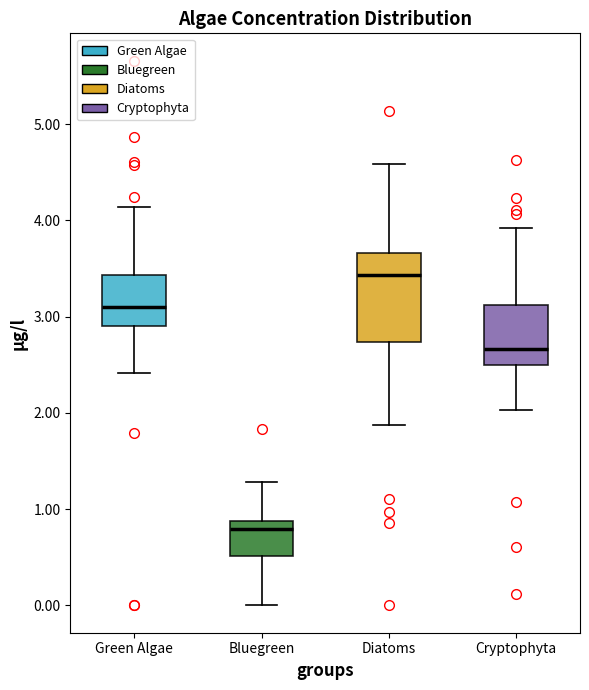

Which box's median line is the lowest?

Bluegreen